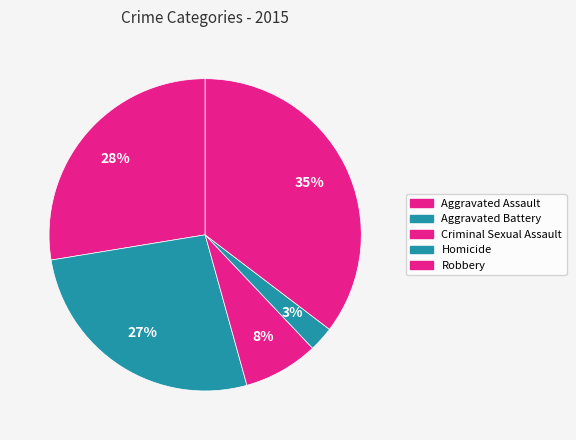

Approximately how many times larger is the value at Criminal Sexual Assault compared to Robbery?

0.2